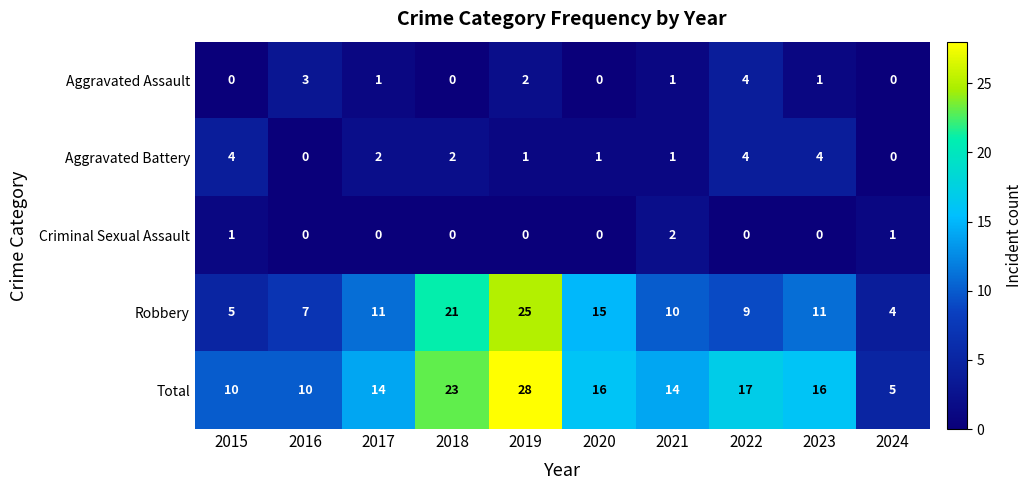

What is the sum of all Aggravated Assault values?

12